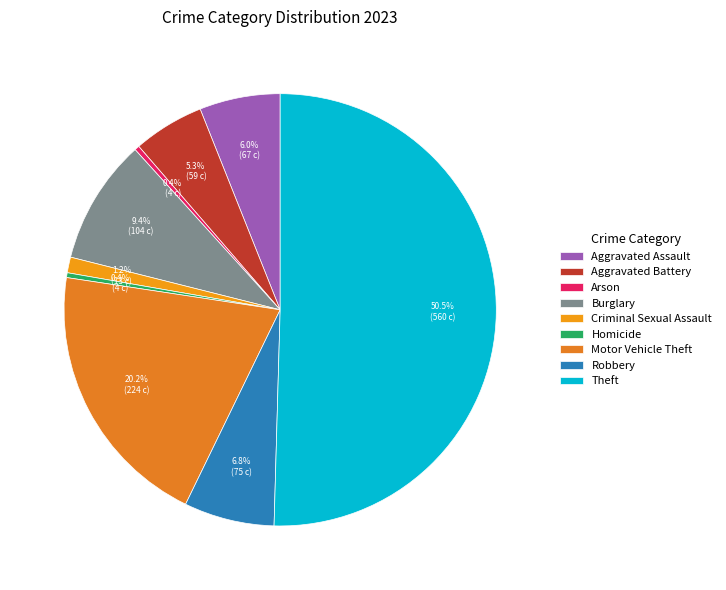

Rank the categories by value from highest to lowest.

Theft, Motor Vehicle Theft, Burglary, Robbery, Aggravated Assault, Aggravated Battery, Criminal Sexual Assault, Arson, Homicide